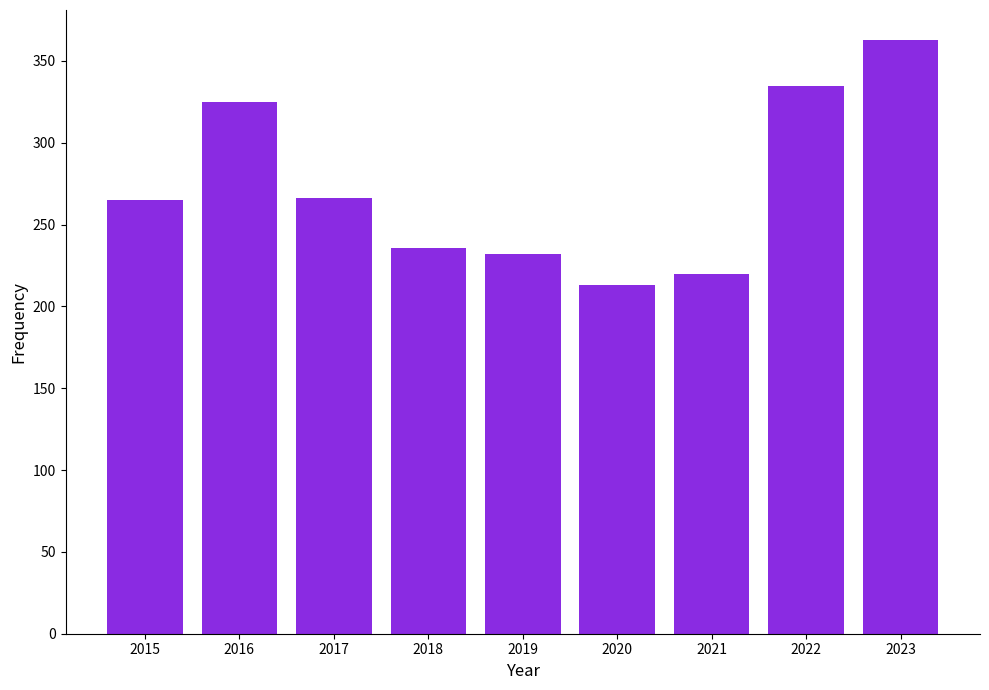

The value at 2016 is 325. True or false?

True